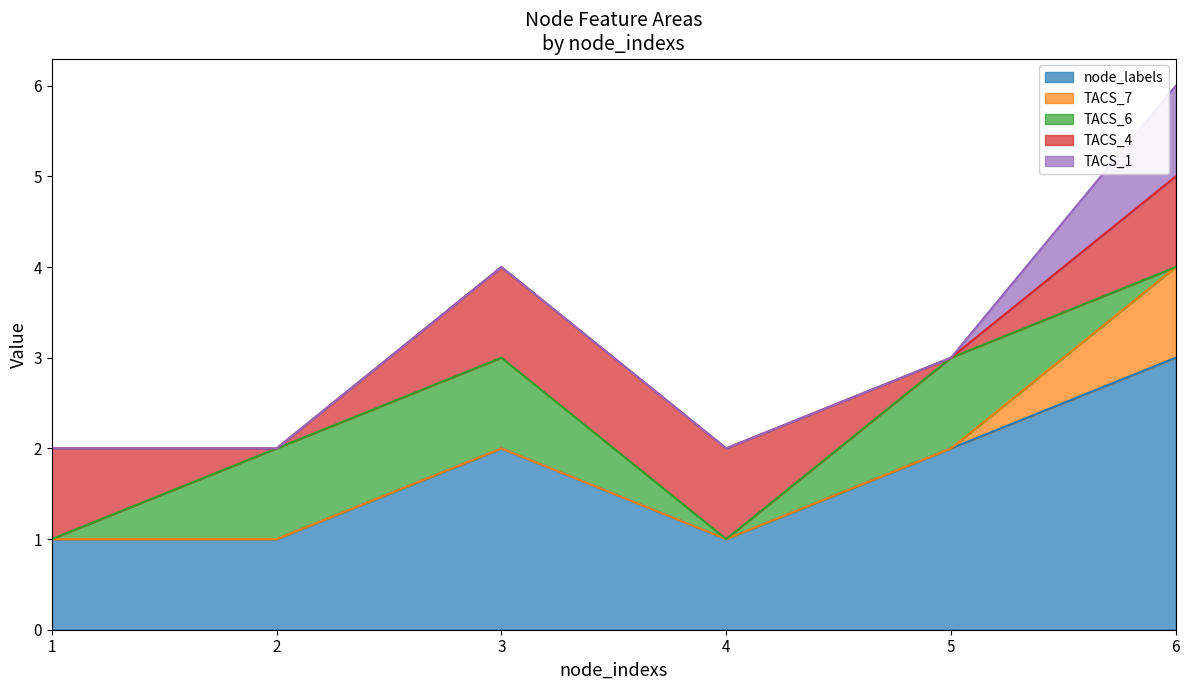

Which series has the largest range (max minus min)?

node_labels